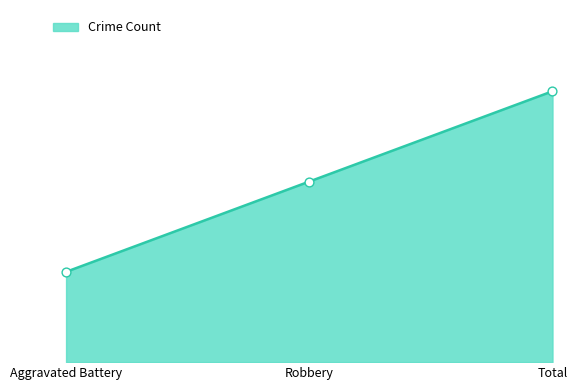

What is the ratio of the value at Robbery to the value at Aggravated Battery?

2.0